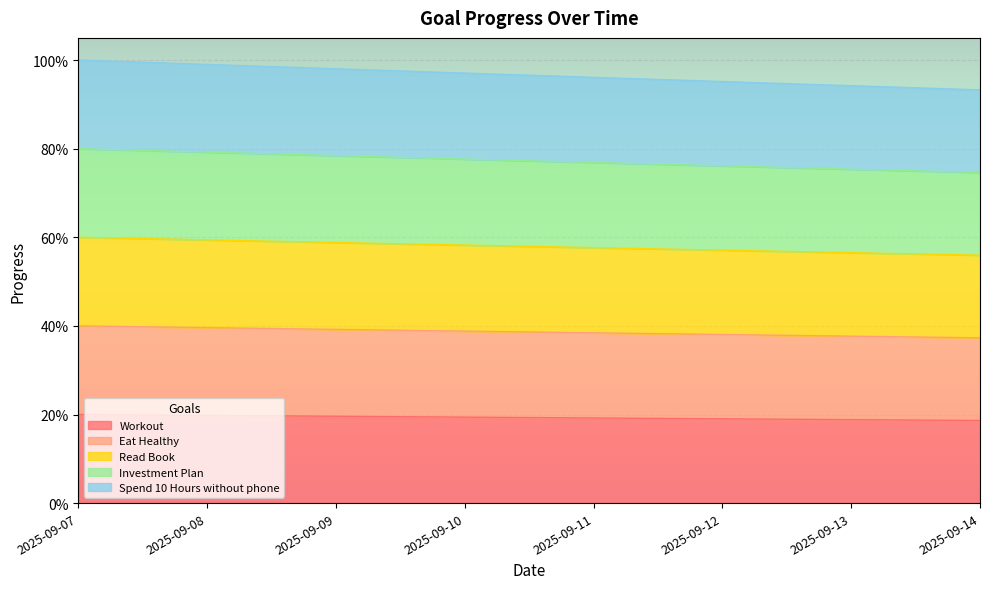

Is the value of Read Book at 2025-09-12 greater than the value of Spend 10 Hours without phone at 2025-09-10?

No